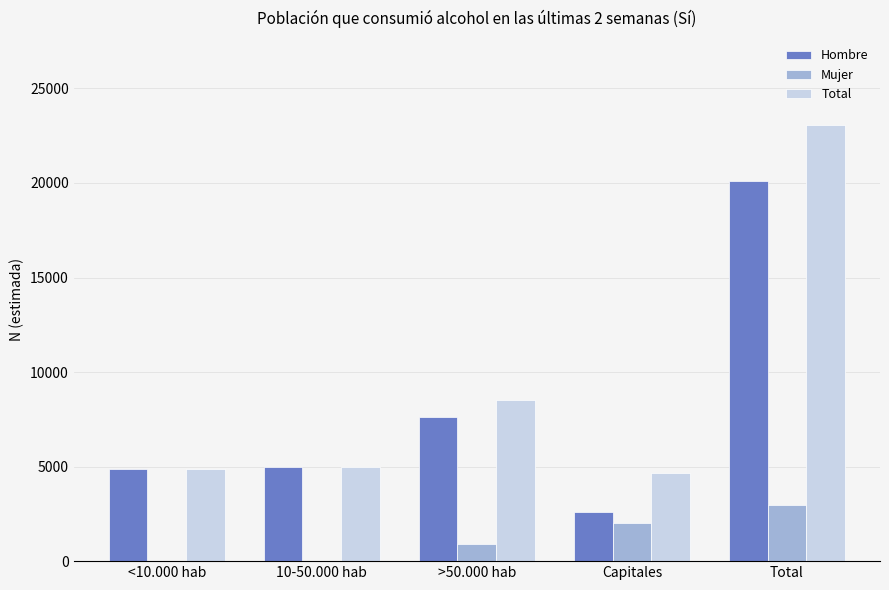

Which label corresponds to the largest value in the chart?

Total